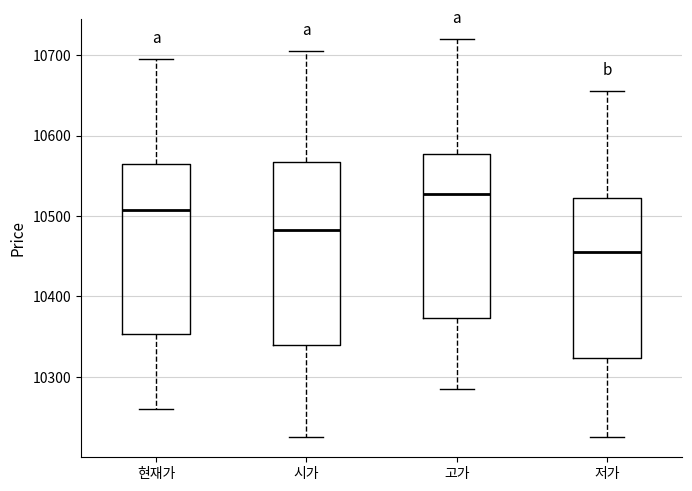

Which box's median line is the lowest?

저가